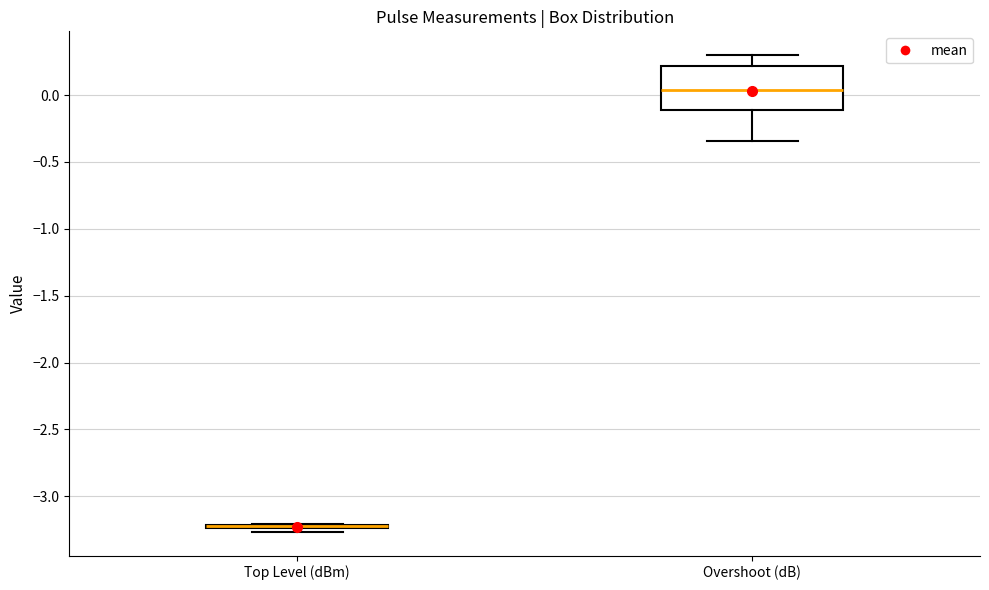

Reading left to right, read every box against the y-axis: the position of its median line, the range the box covers, and the ends of its whiskers. The values are not printed on the chart, so give them approximately, as read against the axis.

Top Level (dBm): box collapsed to a line at -3.20, whiskers -3.25 to -3.20
Overshoot (dB): median 0.05, box -0.10 to 0.20, whiskers -0.35 to 0.30